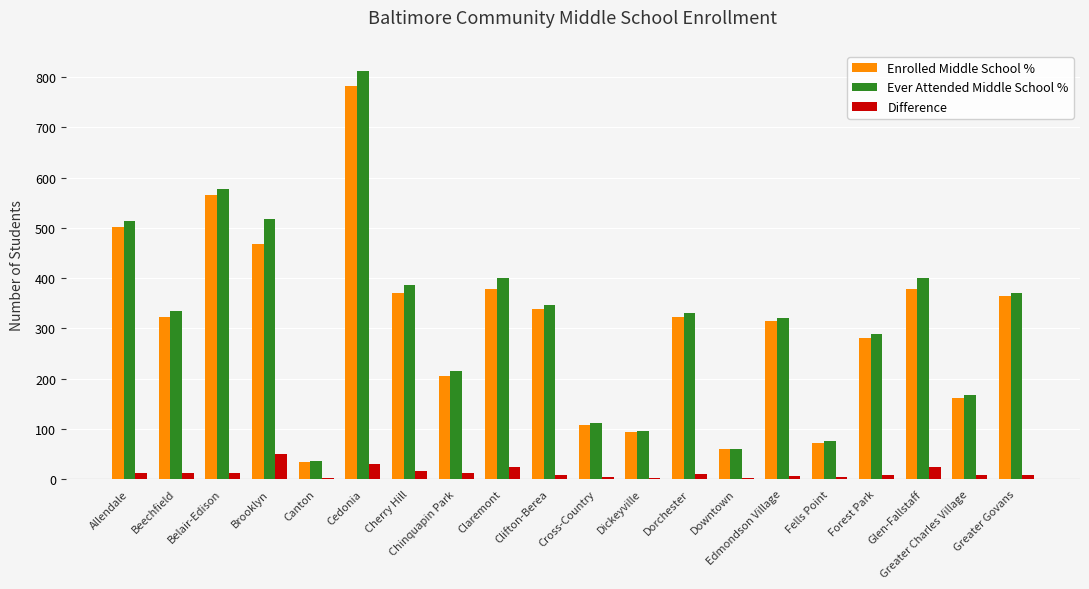

What value does the Ever Attended Middle School % series have at Claremont, to the nearest 50?

400